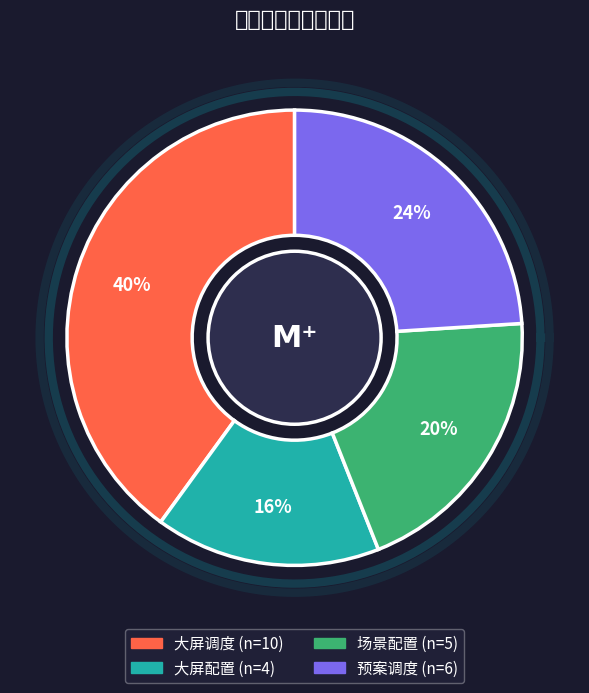

How many slices are in this pie chart?

4